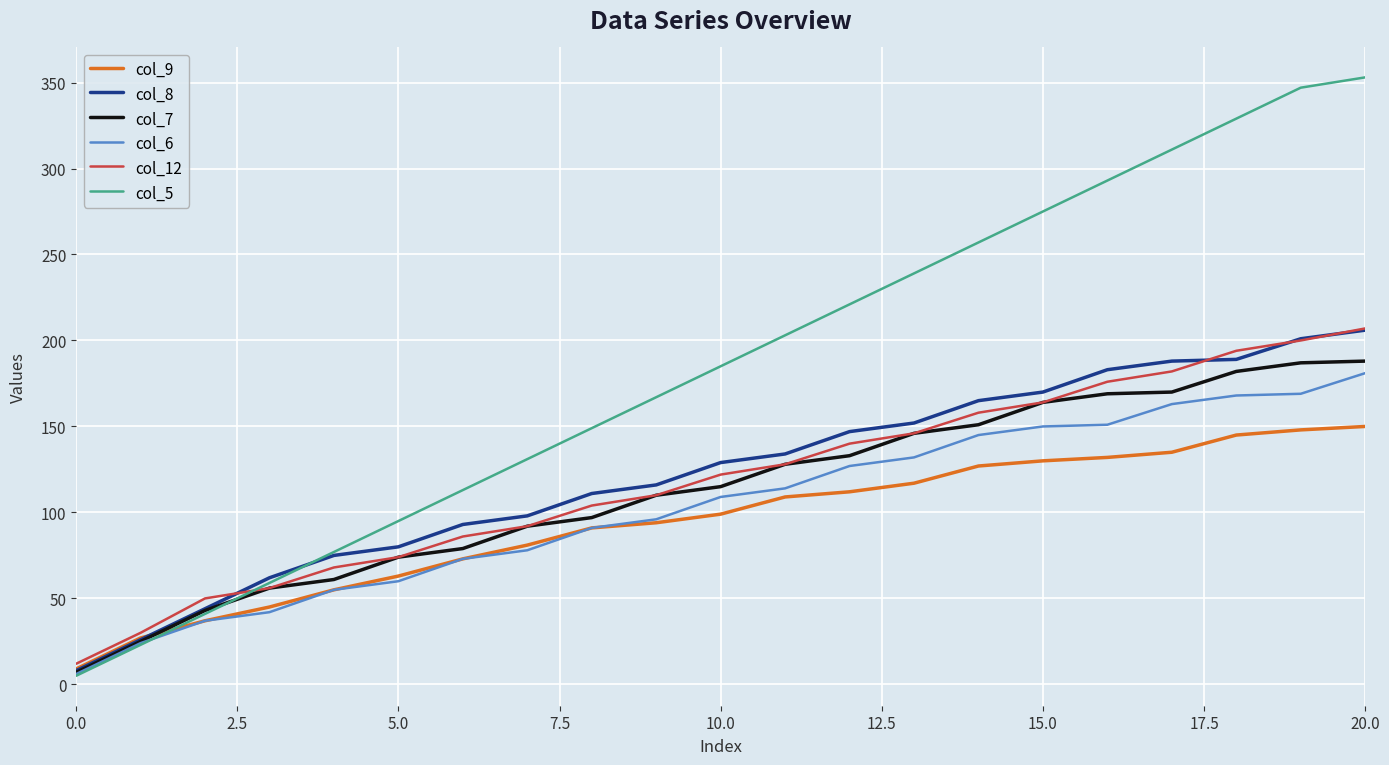

At how many categories does at least one series exceed 171?

11